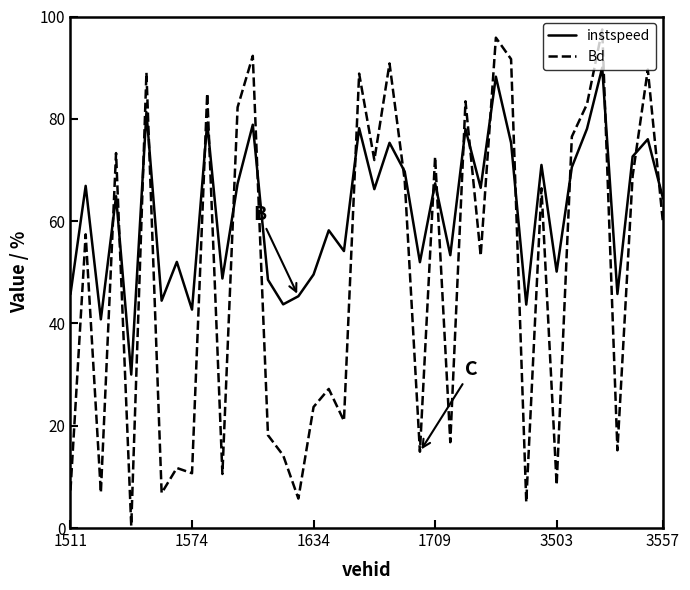

What is the lowest value of the instspeed series?

30.0